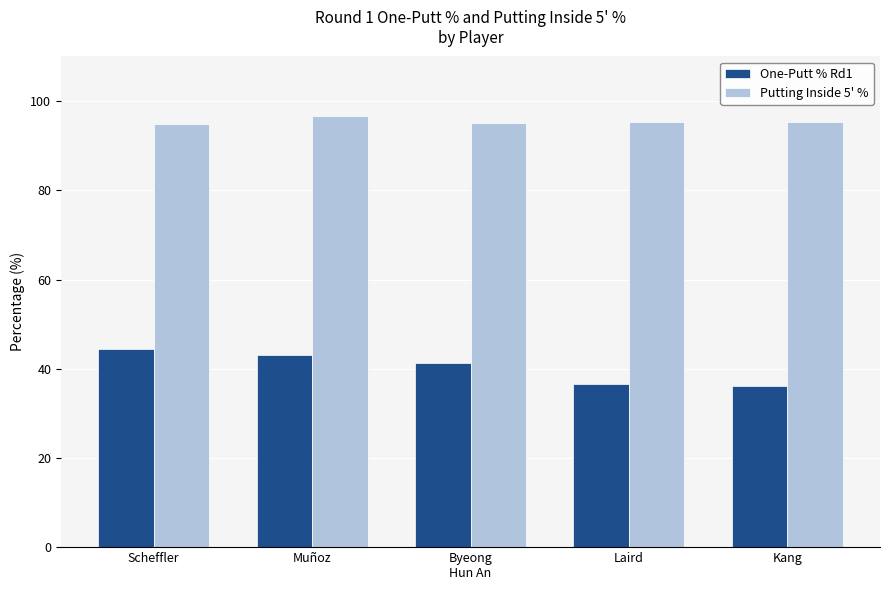

What is the difference between the highest and lowest values at Scheffler?

50.4